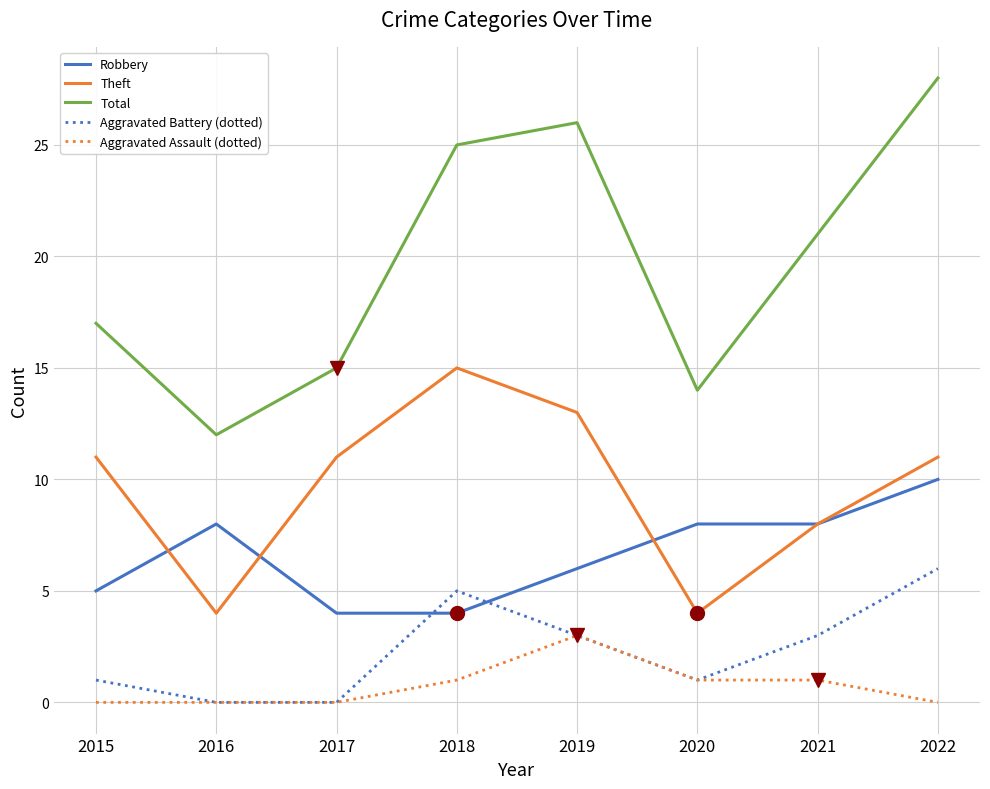

Is it true that Robbery equals 4 at 2018?

True